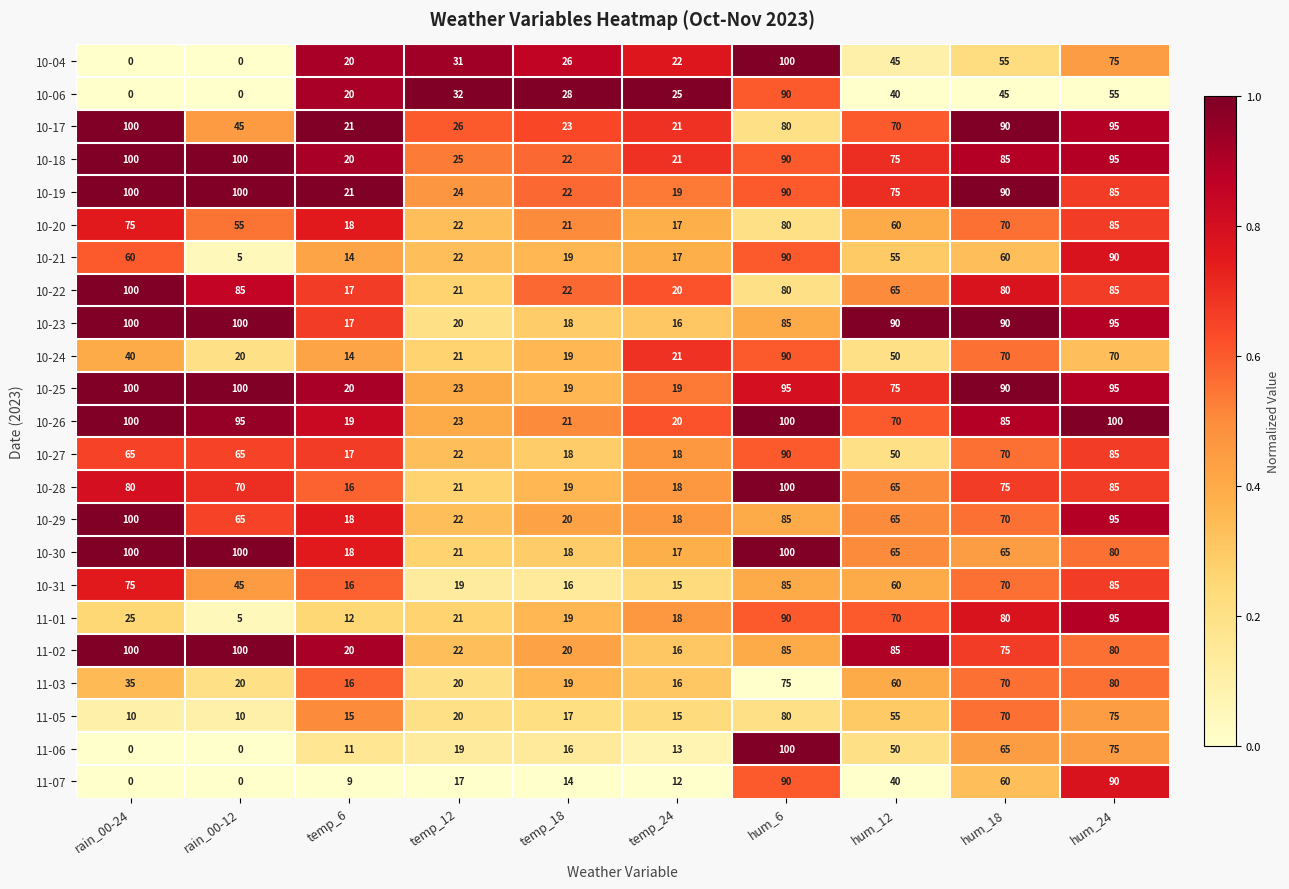

At which category is the sum across all series the highest?

hum_6